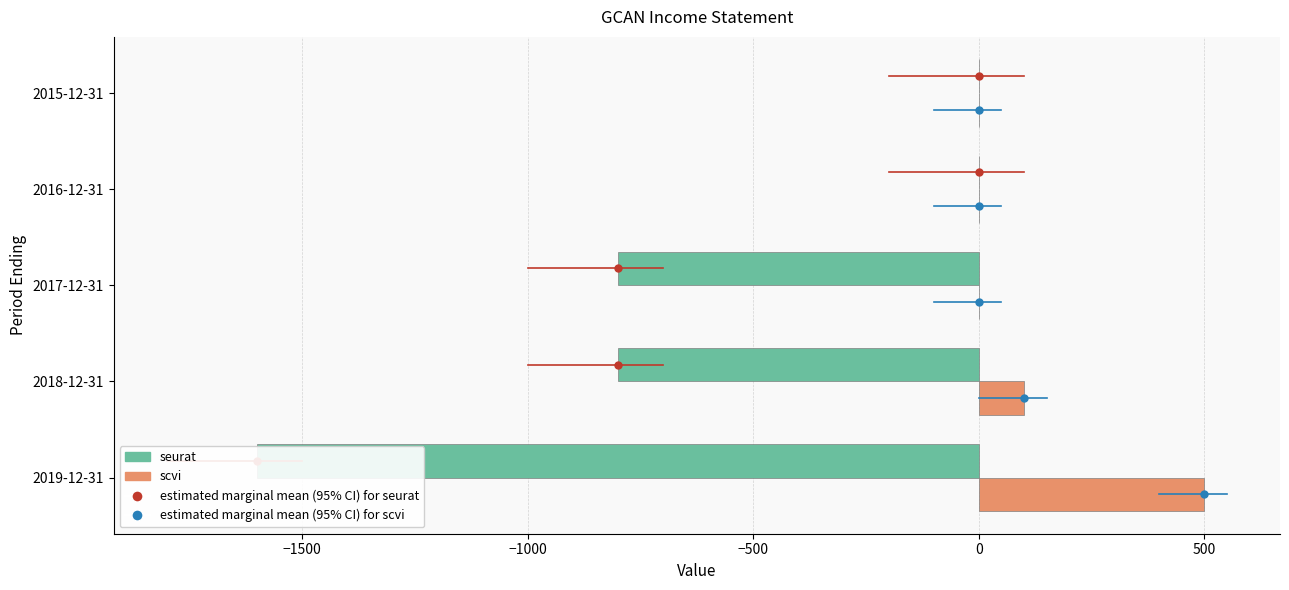

How many scvi values are between 0 and 100?

4